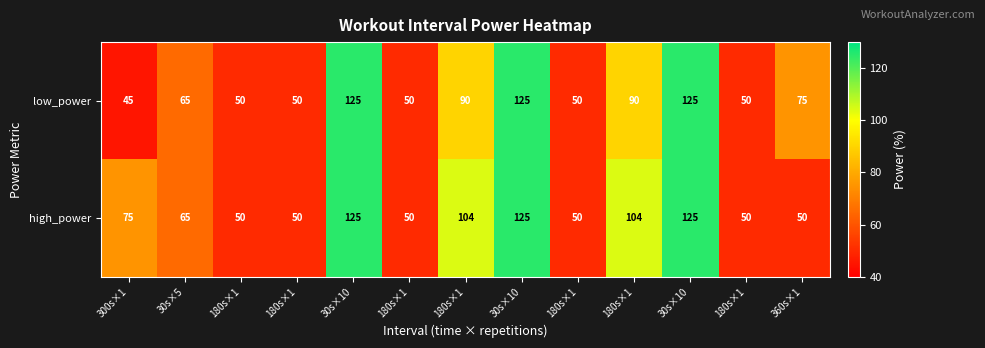

How many data points in low_power are less than 65?

6